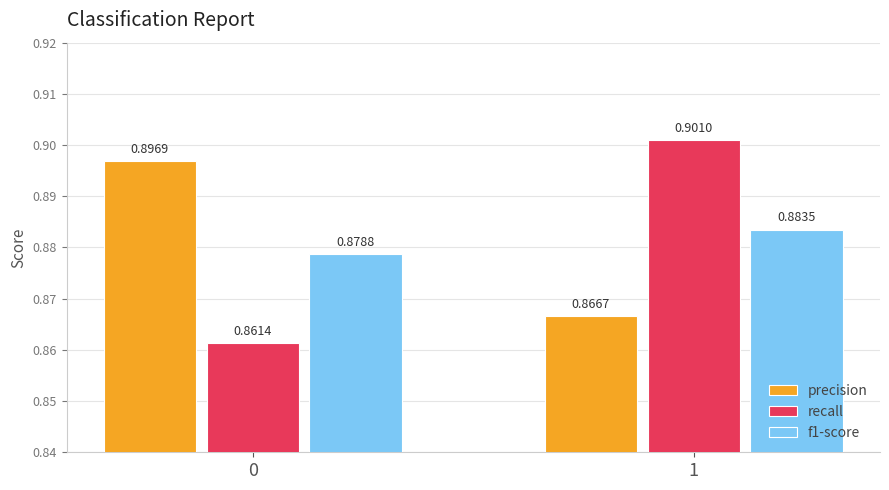

At which category is the sum across all series the highest?

1